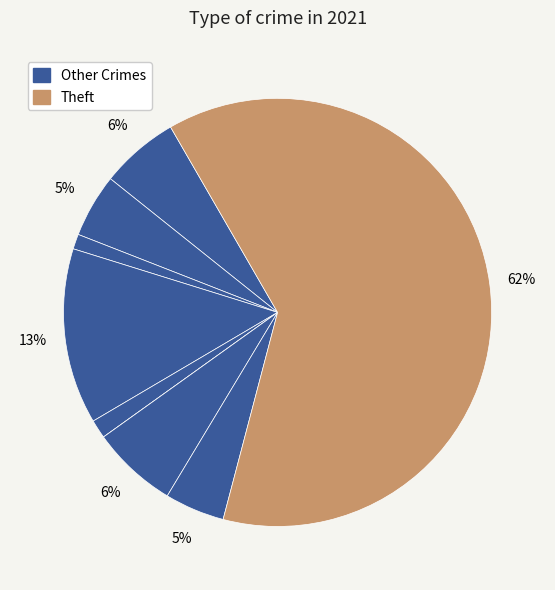

What is the majority slice?

Theft